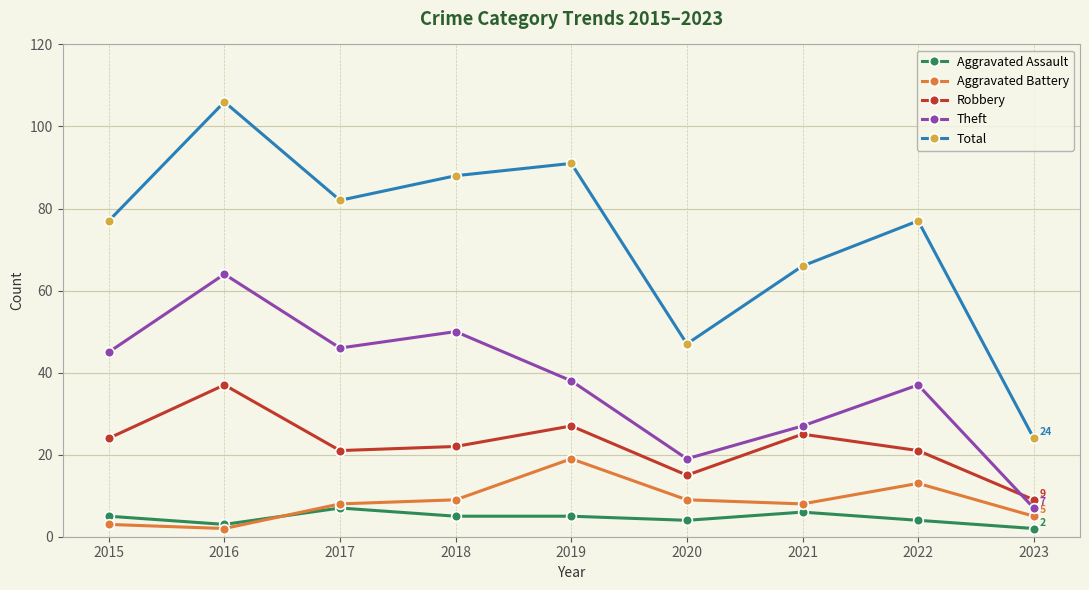

What value does the Theft series have at 2015, to the nearest 5?

45